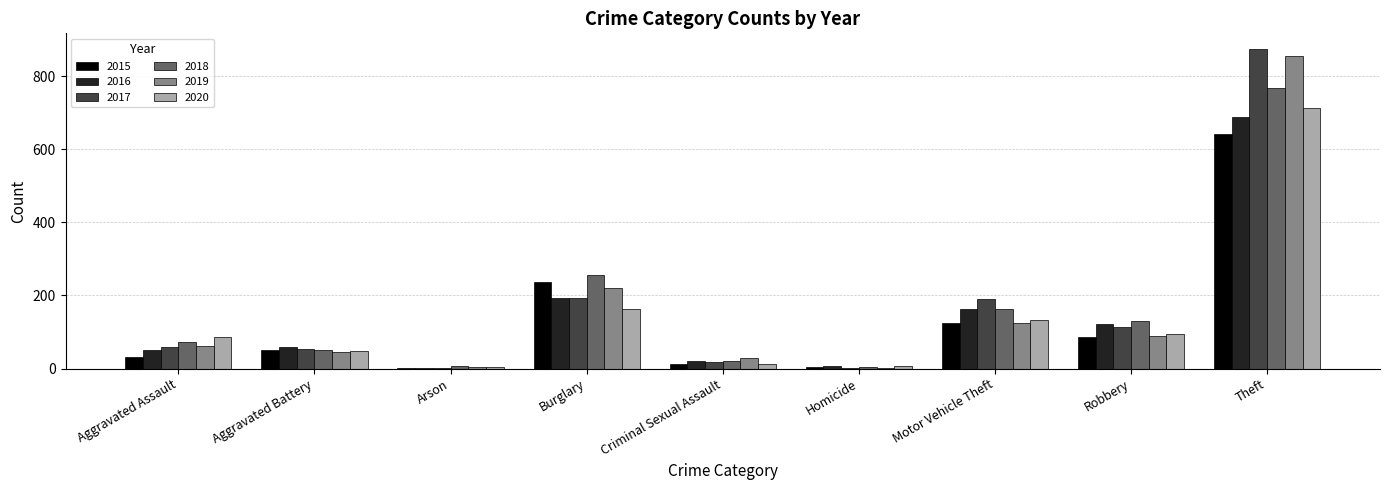

Which series has the largest range (max minus min)?

2017